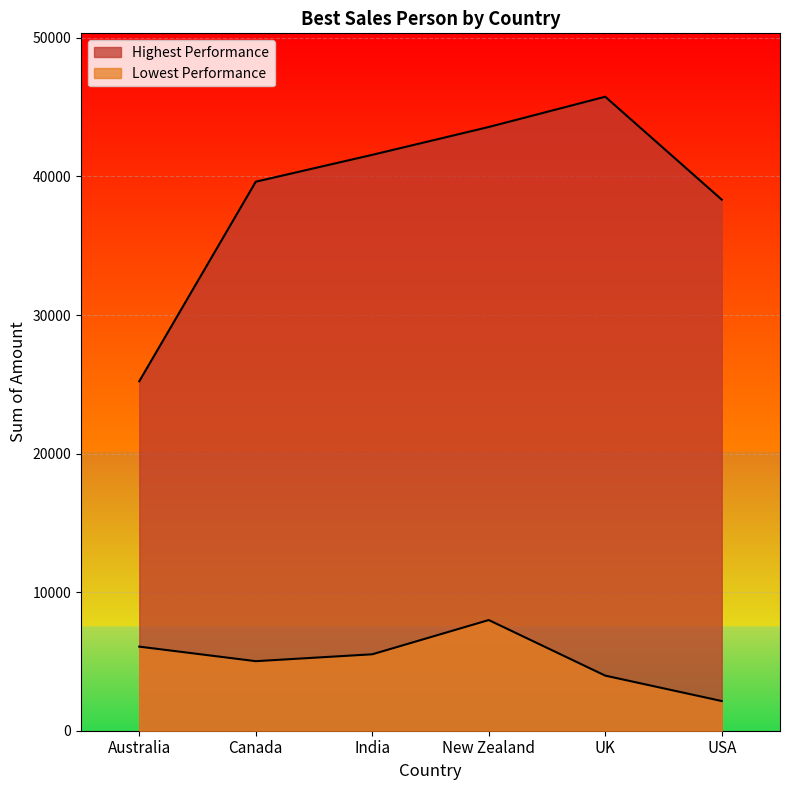

What is the sum of all Highest Performance values?

234045